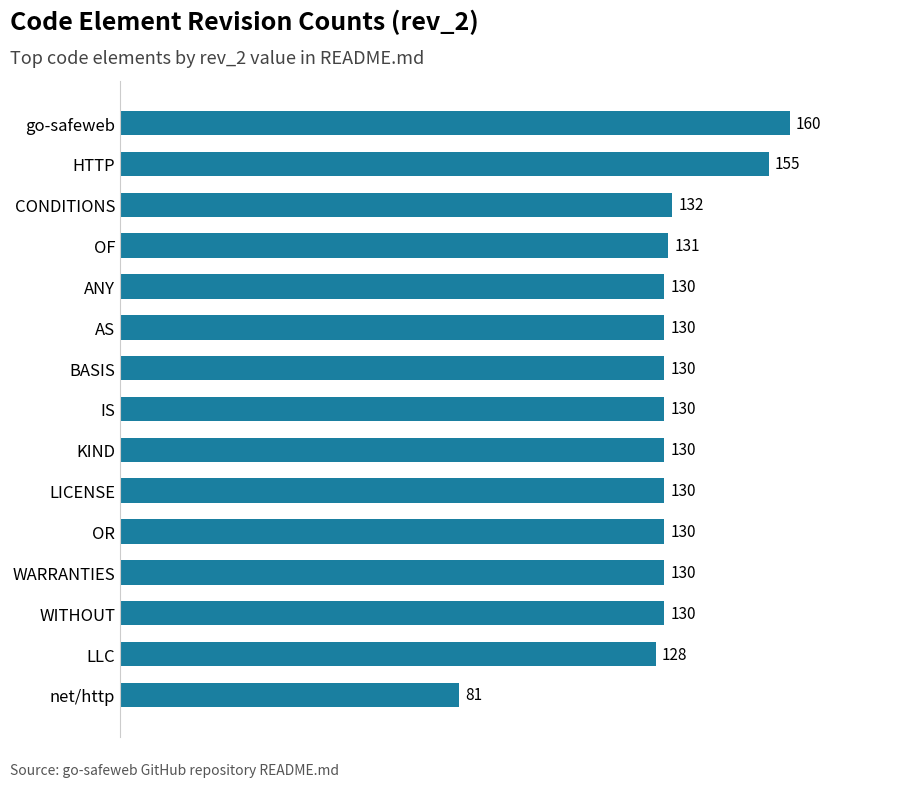

Which category has the highest value across all series?

go-safeweb